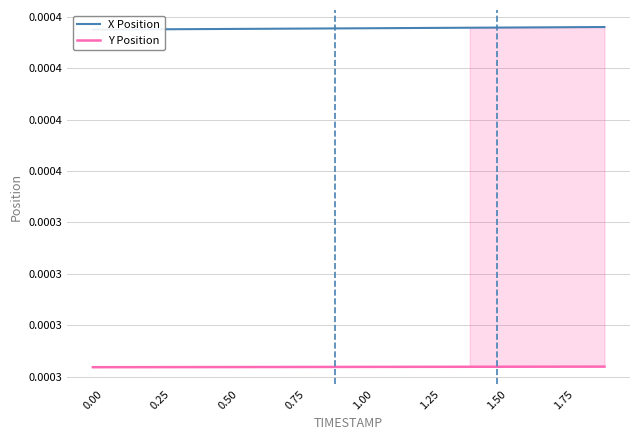

Is the value of Y Position at 0.75 greater than the value of X Position at 15?

No